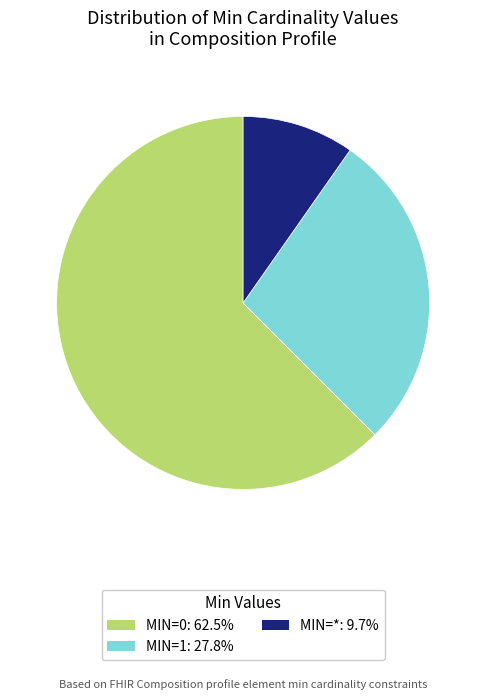

Is there a majority slice in this chart?

Yes